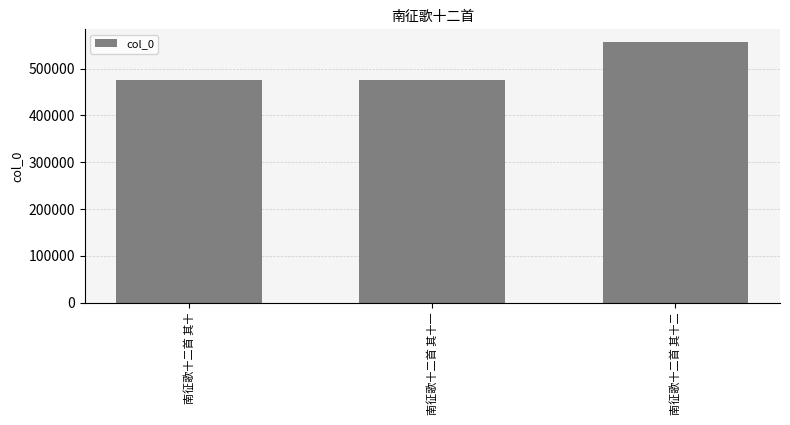

How many bars are there in total?

3